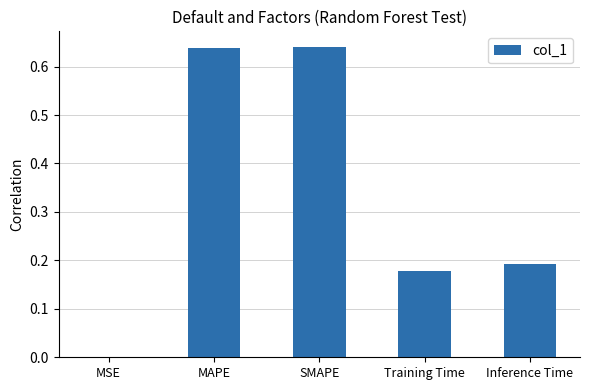

Is it true that the value at MAPE is 0.4?

False